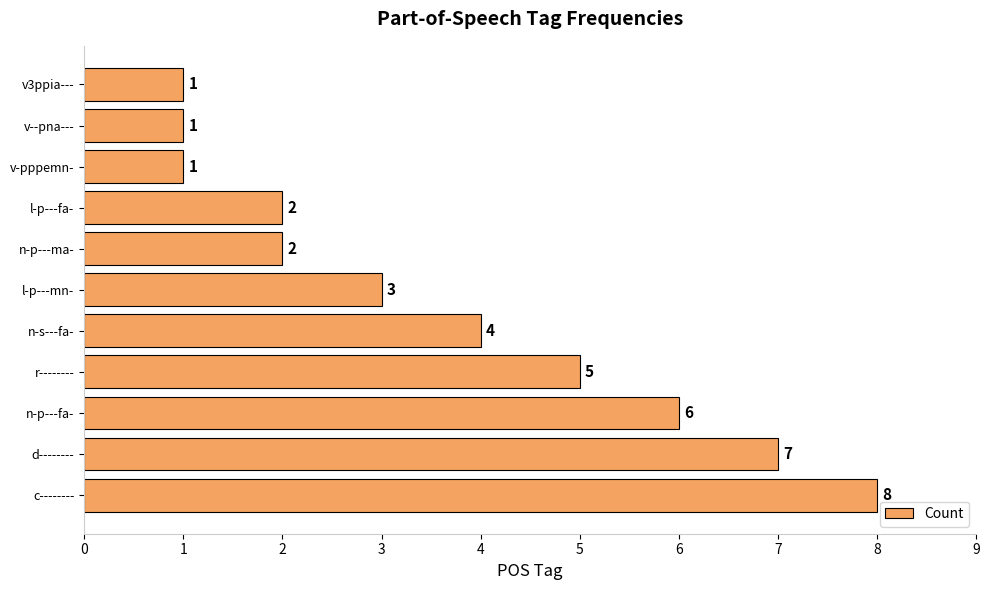

What is the average value?

4